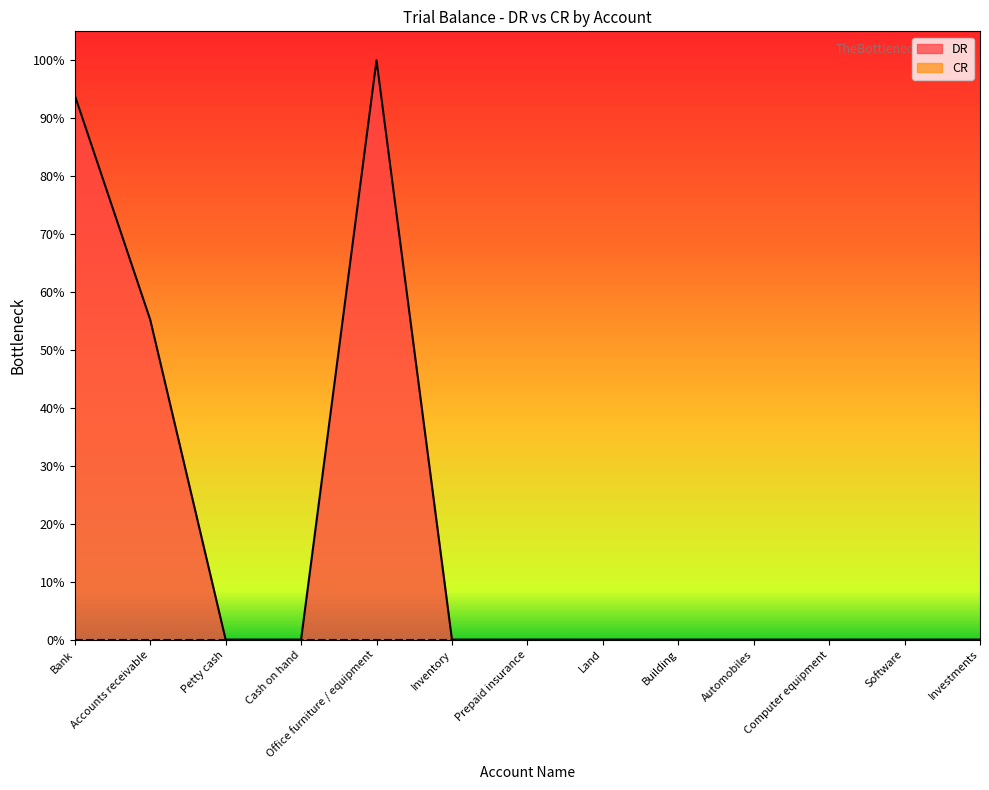

Reading left to right, extract all data points from this chart.

Bank=0.9	Accounts receivable=0.6	Petty cash=0.0	Cash on hand=0.0	Office furniture / equipment=1.0	Inventory=0.0	Prepaid insurance=0.0	Land=0.0	Building=0.0	Automobiles=0.0	Computer equipment=0.0	Software=0.0	Investments=0.0